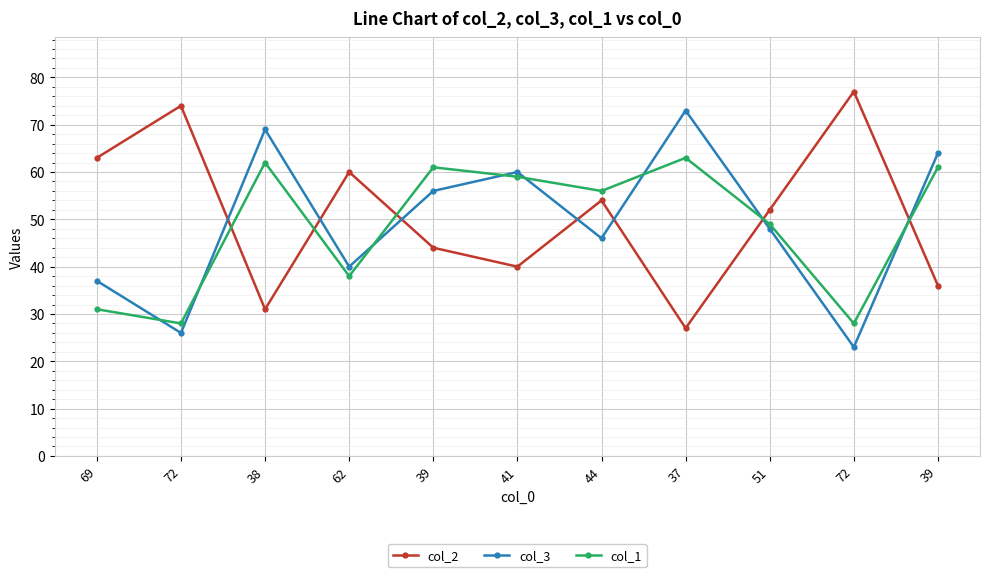

What is the difference between the highest and lowest values at 69?

32